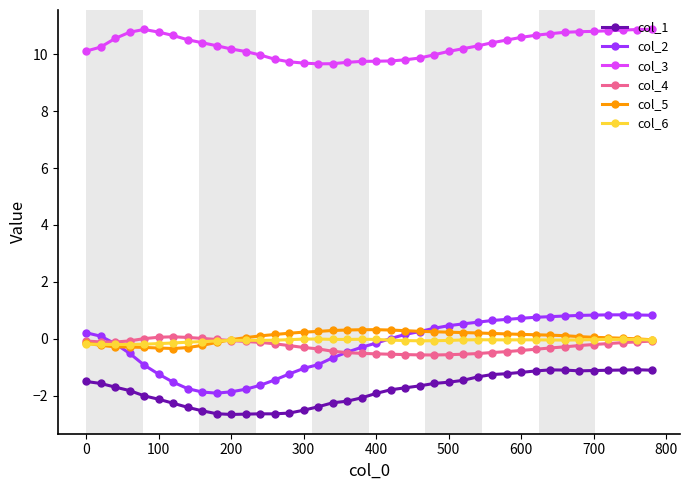

True or false: col_4 and col_1 cross at least once.

False